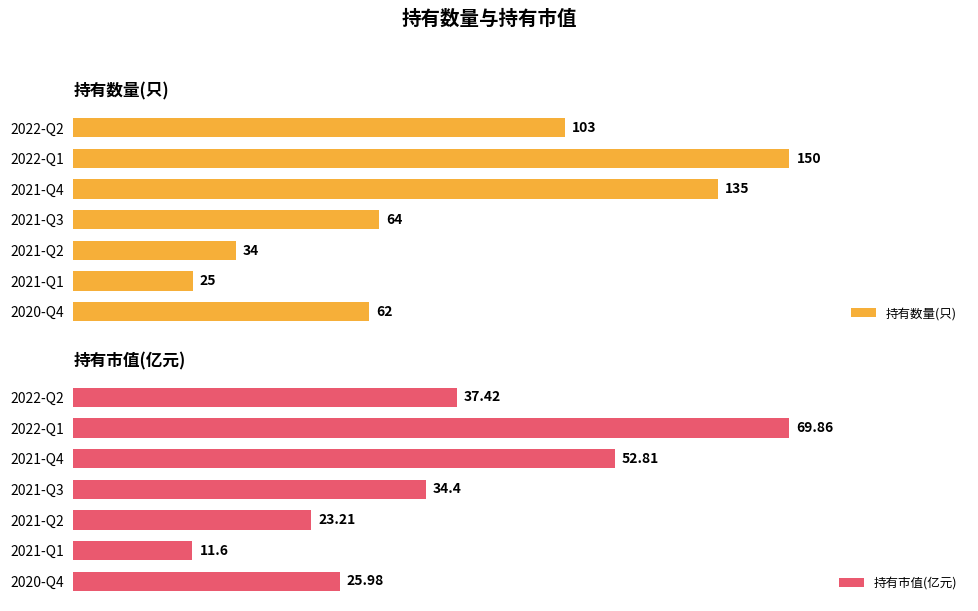

Rank the categories by 持有数量(只) value from lowest to highest.

2021-Q1, 2021-Q2, 2020-Q4, 2021-Q3, 2022-Q2, 2021-Q4, 2022-Q1